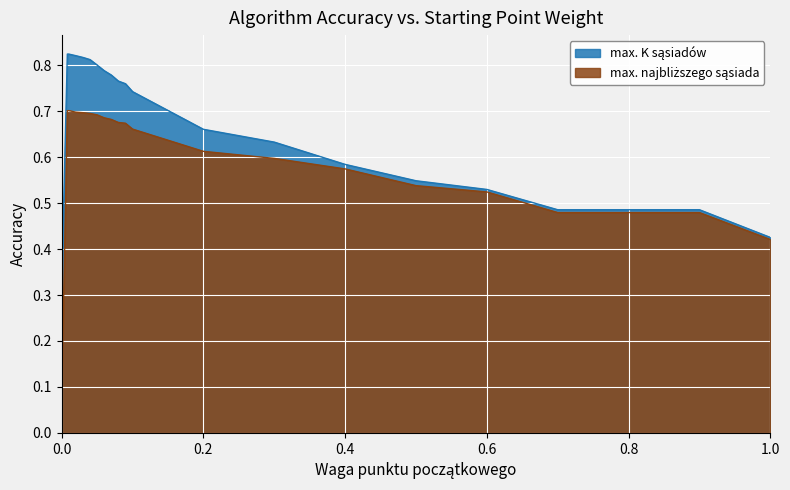

List the labels in order of max. najbliższego sąsiada value, smallest first.

0, 1.0, 0.7, 0.8, 0.9, 0.6, 0.5, 0.4, 0.3, 0.2, 0.1, 0.09, 0.08, 0.07, 0.06, 0.05, 0.04, 0.03, 0.02, 0.008, 0.01